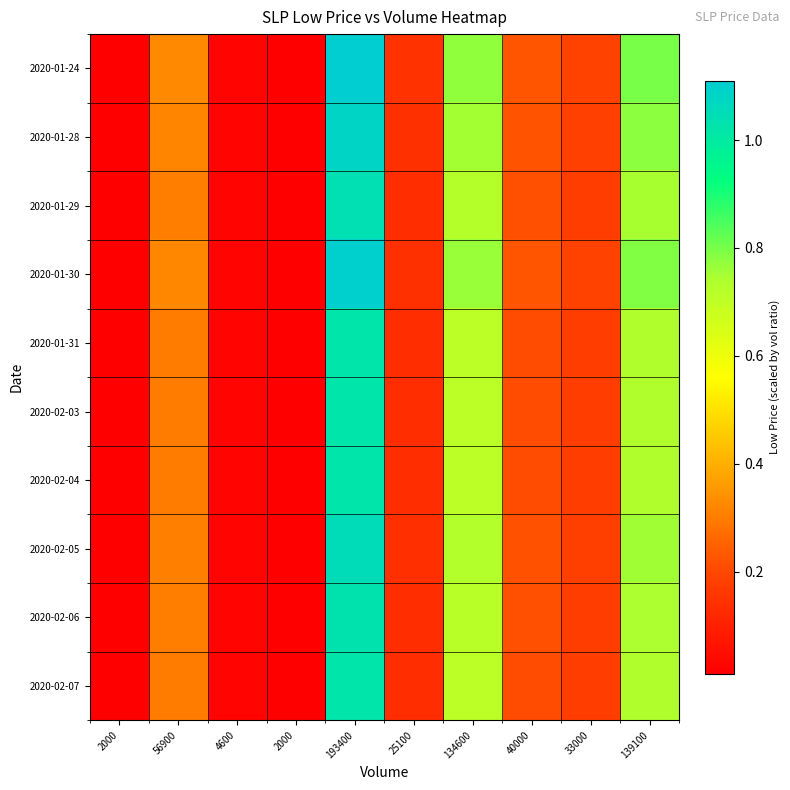

Reading left to right, what are all the values shown in this chart?

2020-01-24: 2000=0.0	56900=0.3	4600=0.0	2000=0.0	193400=1.1	25100=0.1	134600=0.8	40000=0.2	33000=0.2	139100=0.8
2020-01-28: 2000=0.0	56900=0.3	4600=0.0	2000=0.0	193400=1.1	25100=0.1	134600=0.8	40000=0.2	33000=0.2	139100=0.8
2020-01-29: 2000=0.0	56900=0.3	4600=0.0	2000=0.0	193400=1.0	25100=0.1	134600=0.7	40000=0.2	33000=0.2	139100=0.7
2020-01-30: 2000=0.0	56900=0.3	4600=0.0	2000=0.0	193400=1.1	25100=0.1	134600=0.8	40000=0.2	33000=0.2	139100=0.8
2020-01-31: 2000=0.0	56900=0.3	4600=0.0	2000=0.0	193400=1.0	25100=0.1	134600=0.7	40000=0.2	33000=0.2	139100=0.7
2020-02-03: 2000=0.0	56900=0.3	4600=0.0	2000=0.0	193400=1.0	25100=0.1	134600=0.7	40000=0.2	33000=0.2	139100=0.7
2020-02-04: 2000=0.0	56900=0.3	4600=0.0	2000=0.0	193400=1.0	25100=0.1	134600=0.7	40000=0.2	33000=0.2	139100=0.7
2020-02-05: 2000=0.0	56900=0.3	4600=0.0	2000=0.0	193400=1.1	25100=0.1	134600=0.7	40000=0.2	33000=0.2	139100=0.8
2020-02-06: 2000=0.0	56900=0.3	4600=0.0	2000=0.0	193400=1.0	25100=0.1	134600=0.7	40000=0.2	33000=0.2	139100=0.7
2020-02-07: 2000=0.0	56900=0.3	4600=0.0	2000=0.0	193400=1.0	25100=0.1	134600=0.7	40000=0.2	33000=0.2	139100=0.7